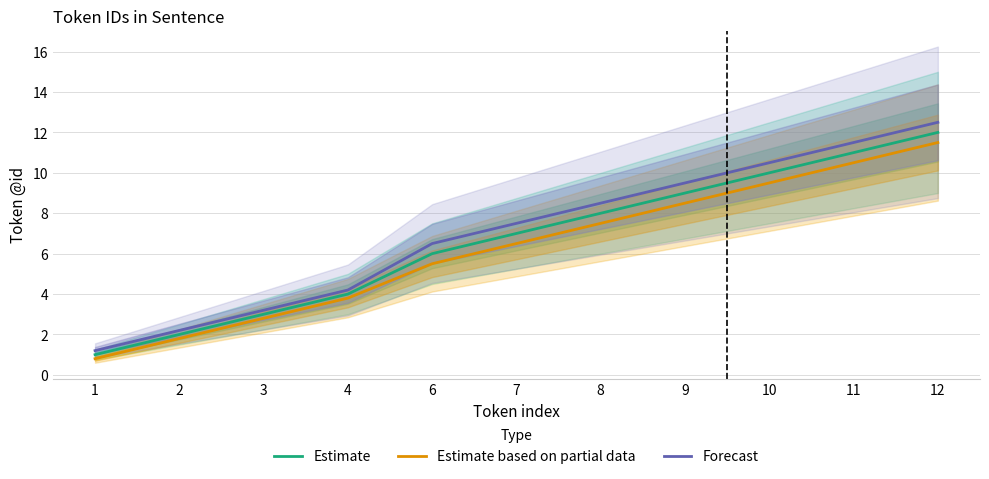

Reading left to right, extract all data points from this chart.

Estimate: 1.0	2.0	3.0	4.0	6.0	7.0	8.0	9.0	10.0	11.0	12.0
Estimate based on partial data: 0.8	1.8	2.8	3.8	5.5	6.5	7.5	8.5	9.5	10.5	11.5
Forecast: 1.2	2.2	3.2	4.2	6.5	7.5	8.5	9.5	10.5	11.5	12.5